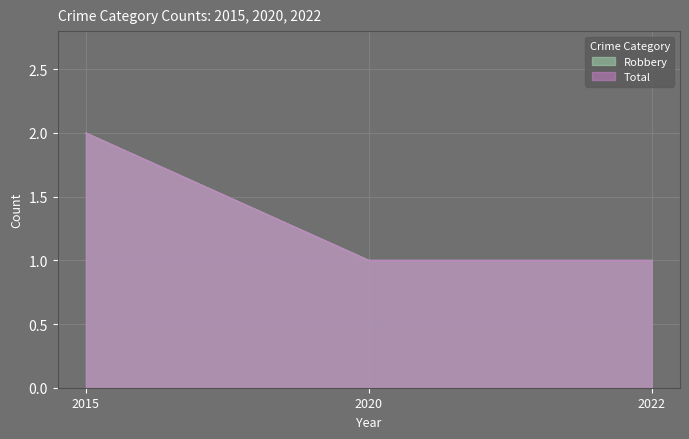

Rank the series by their maximum value, from lowest to highest.

Robbery, Total